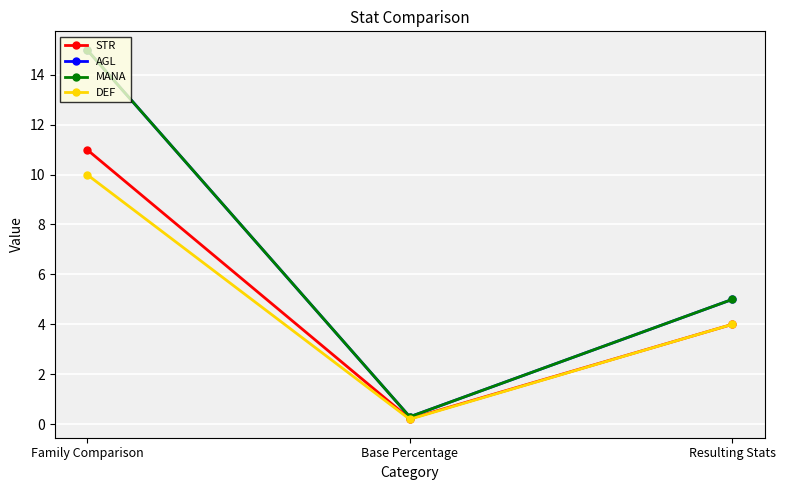

Does the chart have visible grid lines?

Yes